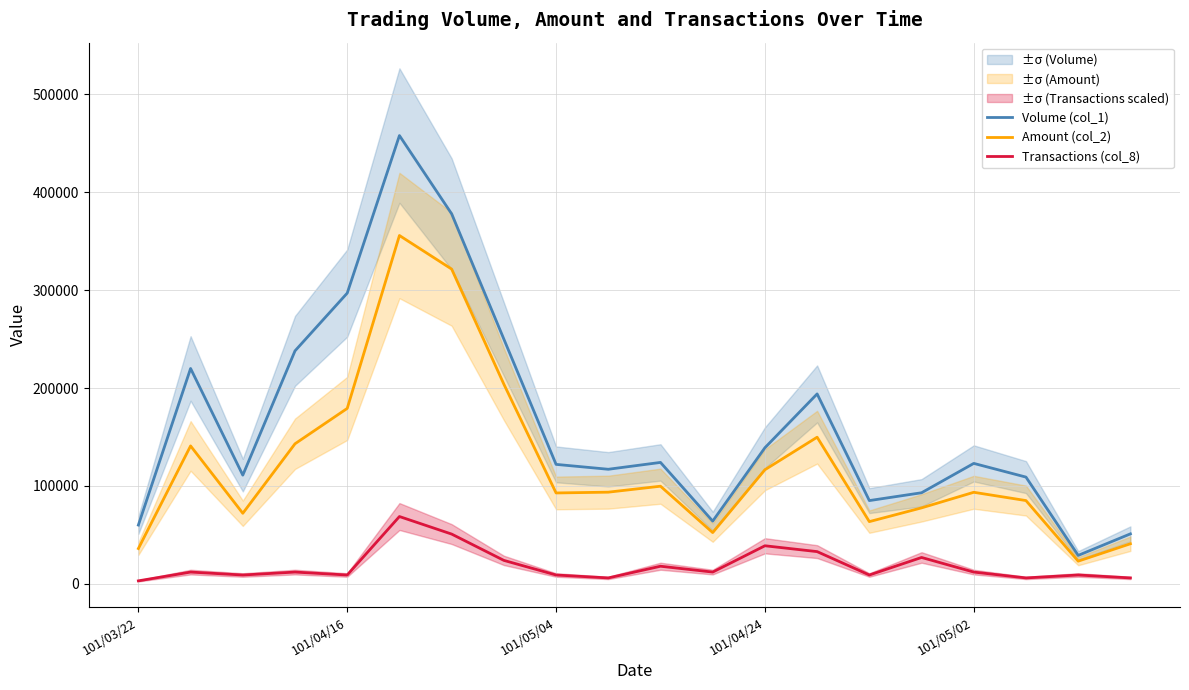

What is the lowest value of the Amount (col_2) series?

23100.0